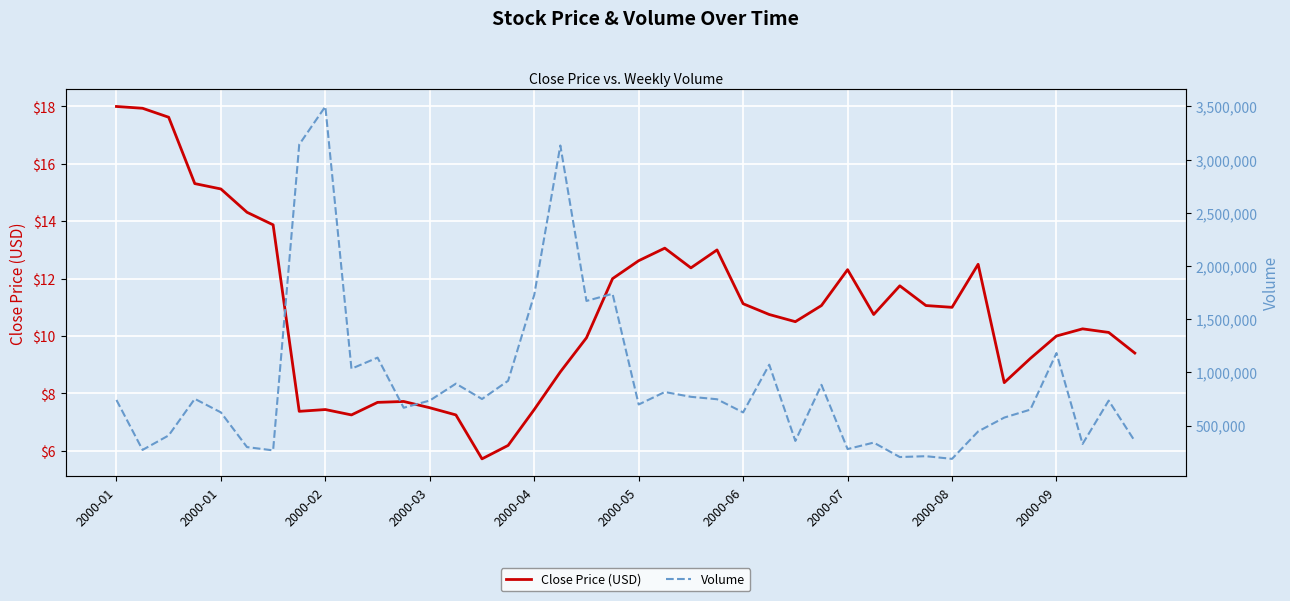

True or false: Close Price (USD) and Volume cross at least once.

False